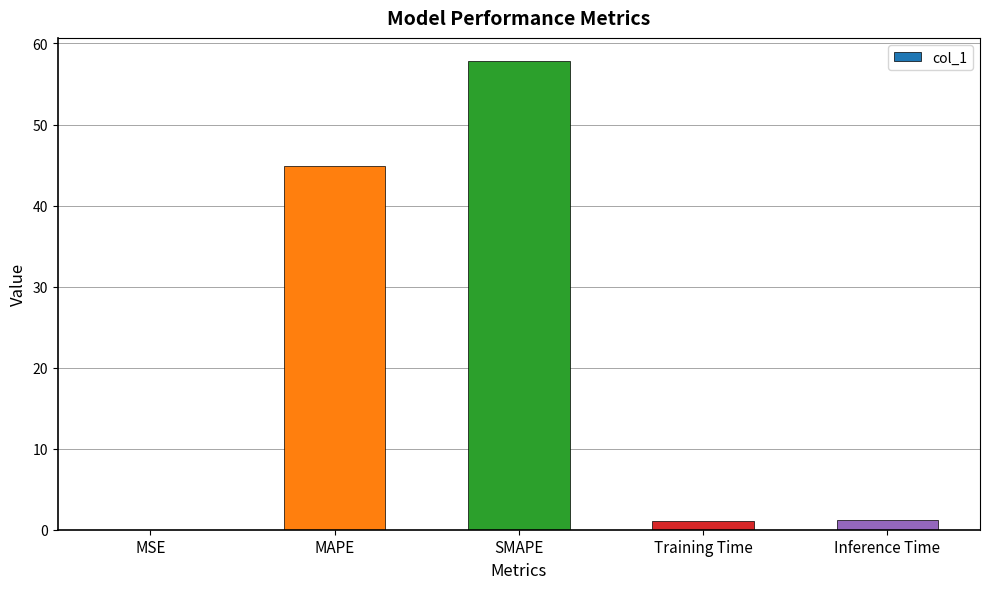

What is the sum of all values?

105.0